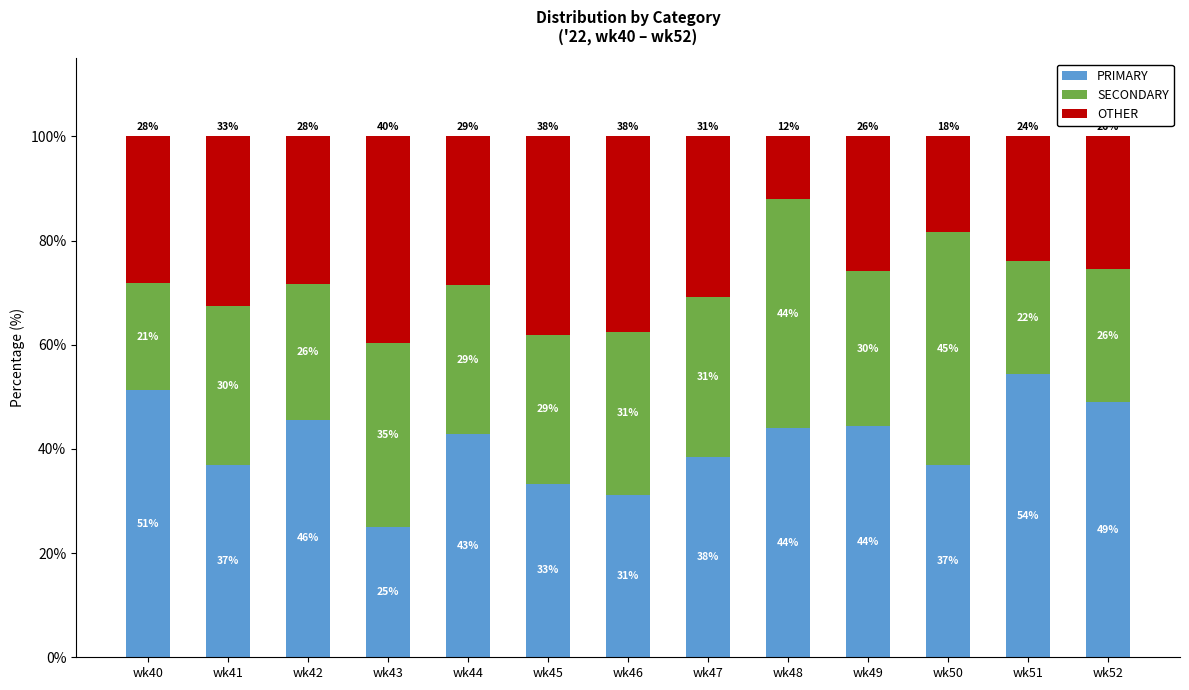

List the series in order of their peak value, lowest first.

OTHER, SECONDARY, PRIMARY